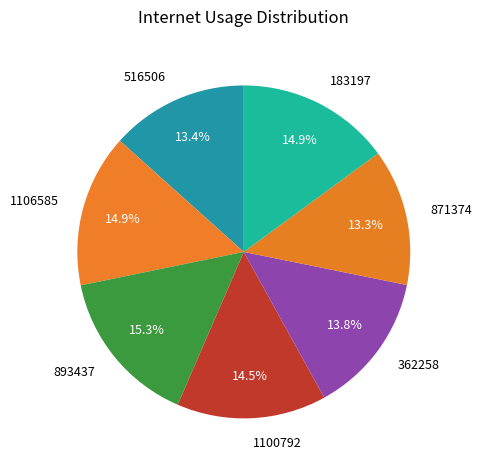

How many segments does this pie chart have?

7